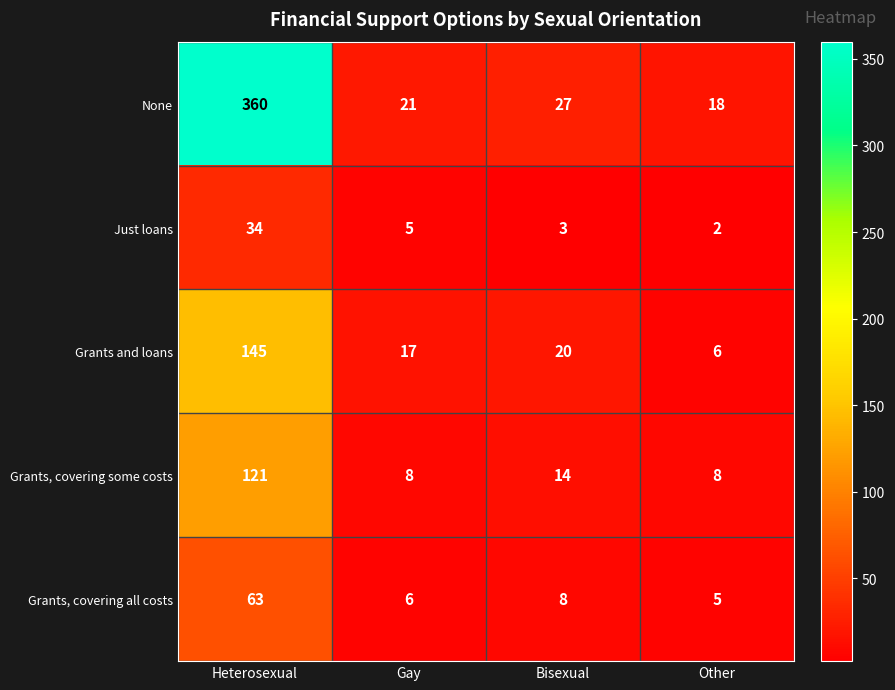

Reading left to right, extract all data points from this chart.

None: 360	21	27	18
Just loans: 34	5	3	2
Grants and loans: 145	17	20	6
Grants, covering some costs: 121	8	14	8
Grants, covering all costs: 63	6	8	5